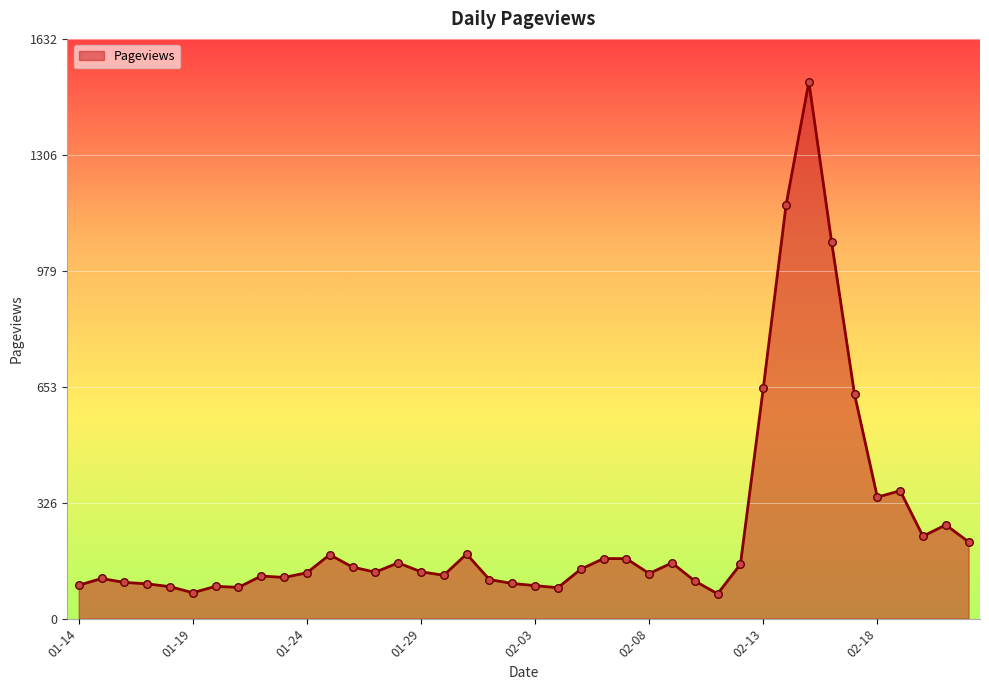

What is the maximum value shown in the chart?

1511